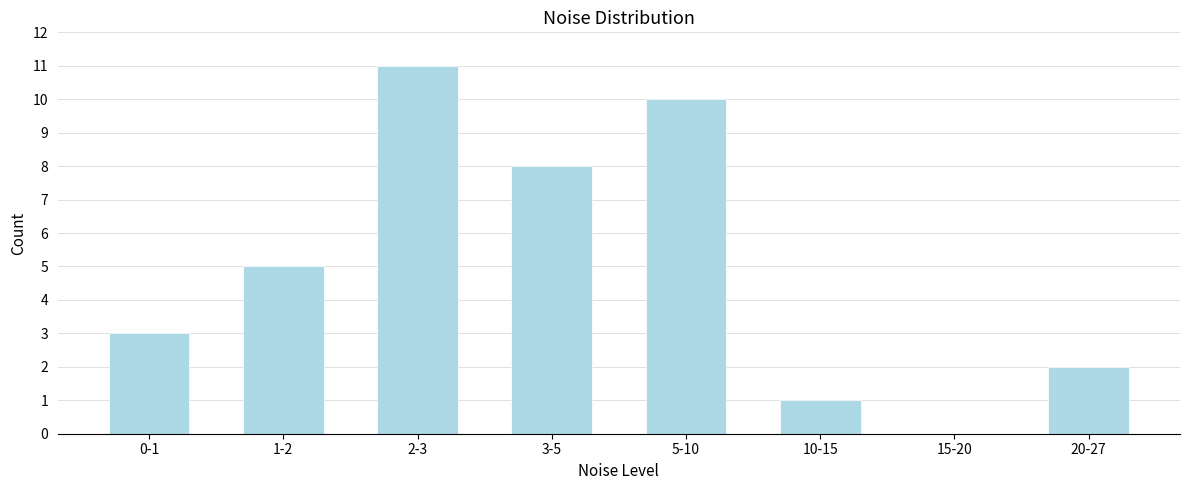

Reading left to right, what are all the values shown in this chart?

0-1=3	1-2=5	2-3=11	3-5=8	5-10=10	10-15=1	15-20=0	20-27=2